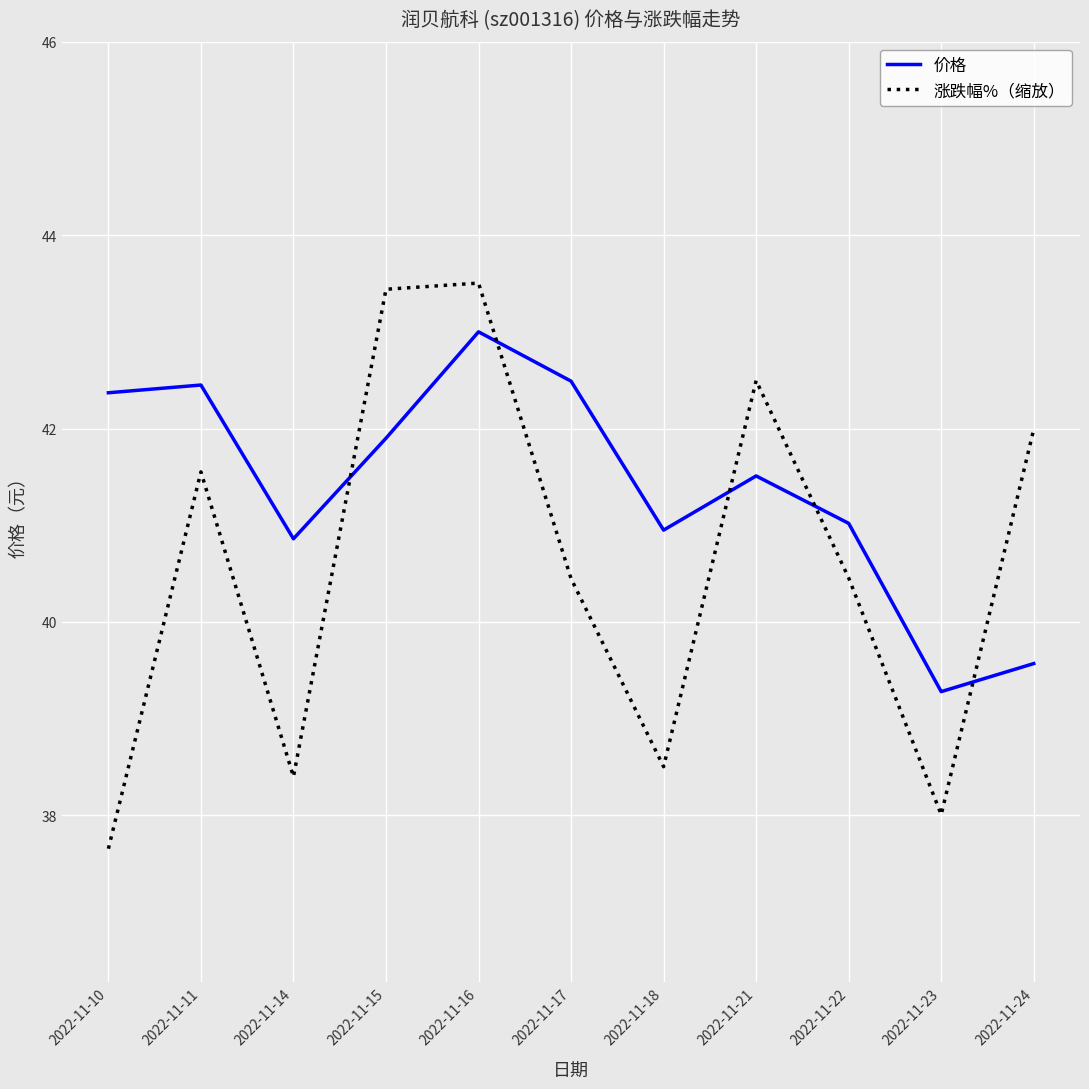

How many lines are shown in the chart?

2